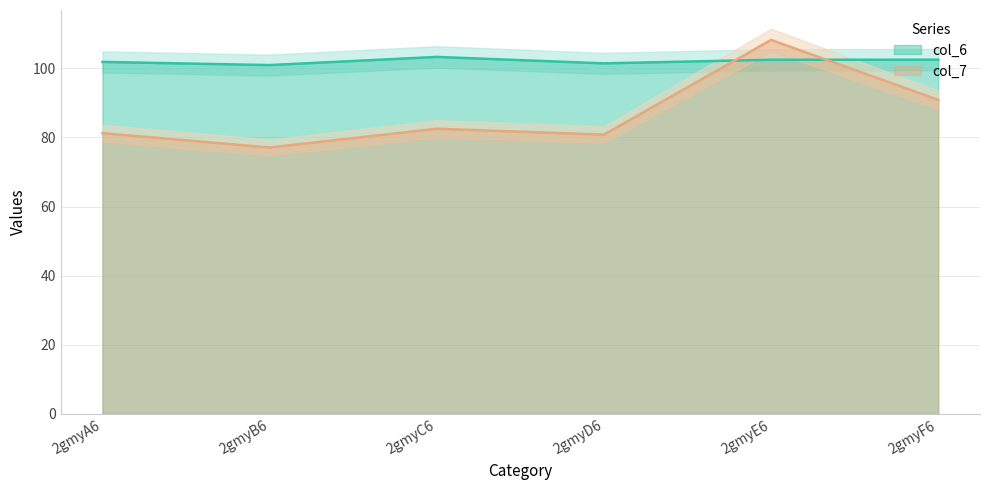

What is the label of the 6th point from the left?

2gmyF6